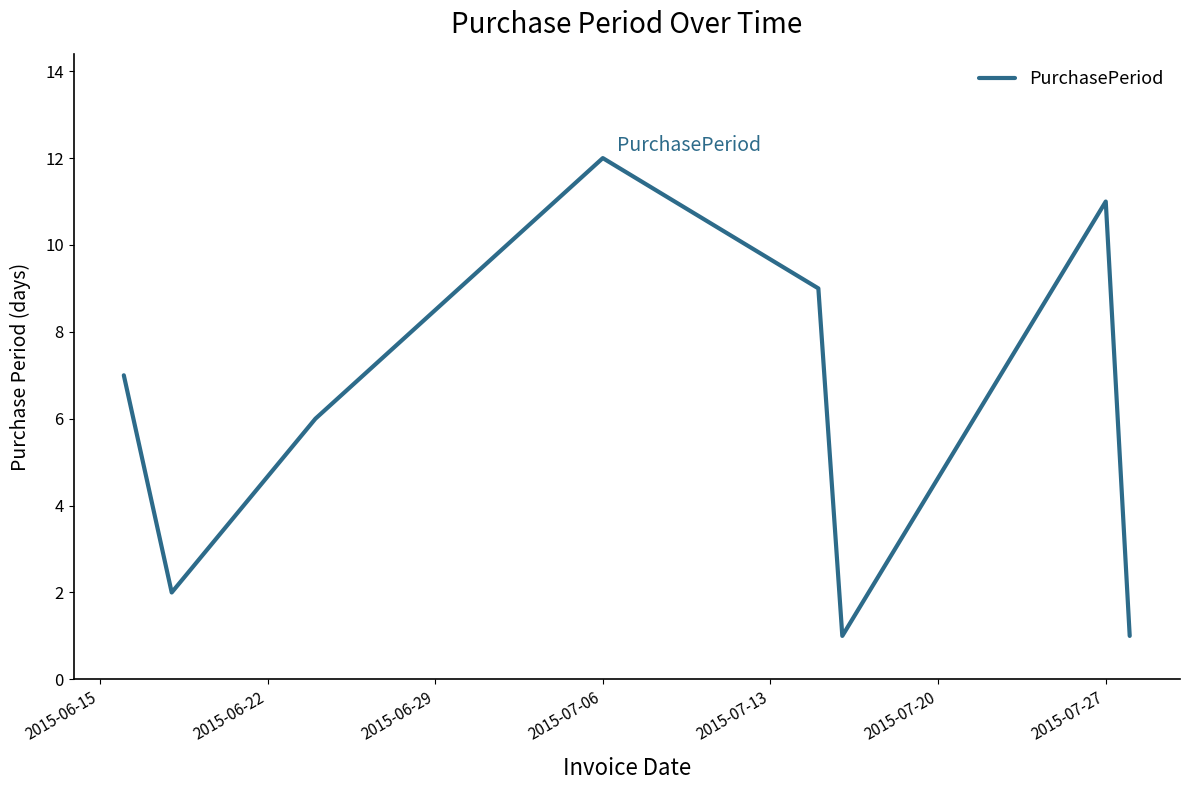

What is the maximum value shown in the chart?

12